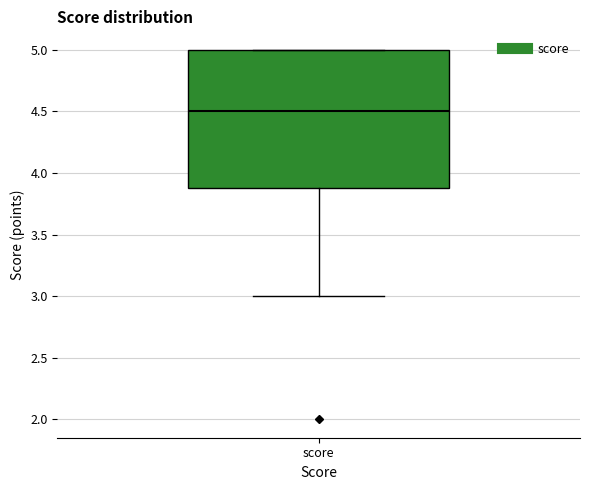

Where does the lower whisker of the box for score end on the y-axis? The values are not printed on the chart, so give them approximately, as read against the axis.

3.0